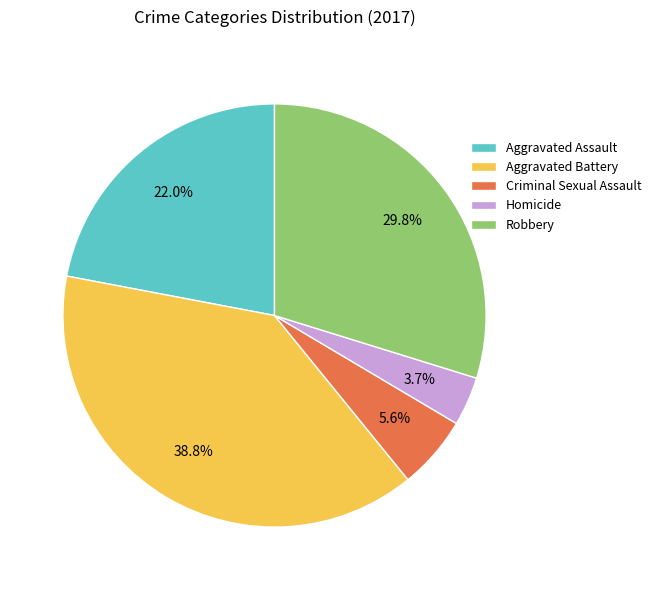

Combined, what portion of the pie is Criminal Sexual Assault and Robbery?

35.4%